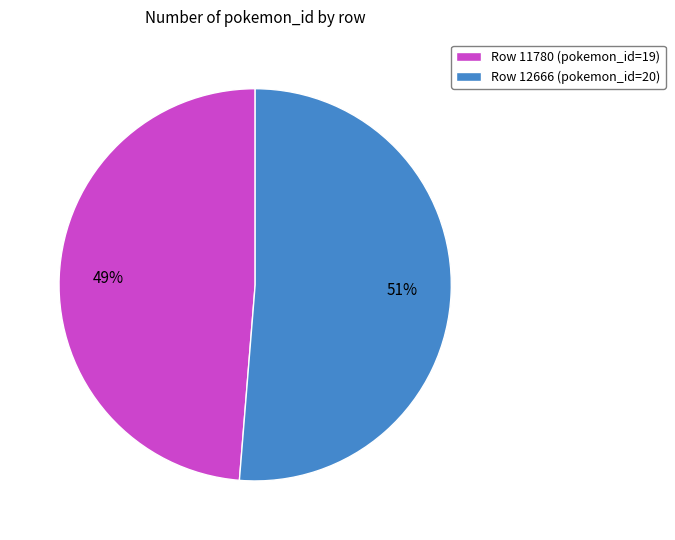

Is it true that Row 12666 (pokemon_id=20) is 51% of the pie?

True